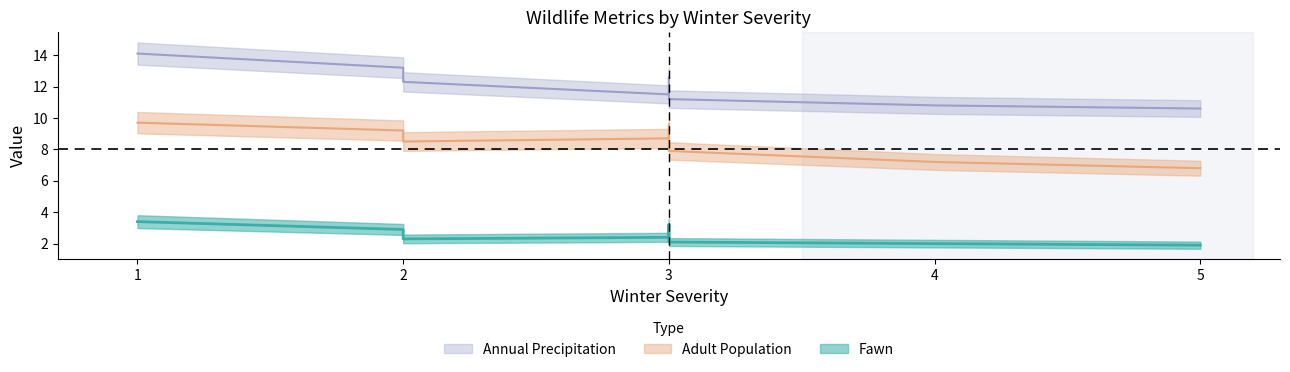

How many data points does each series have?

8